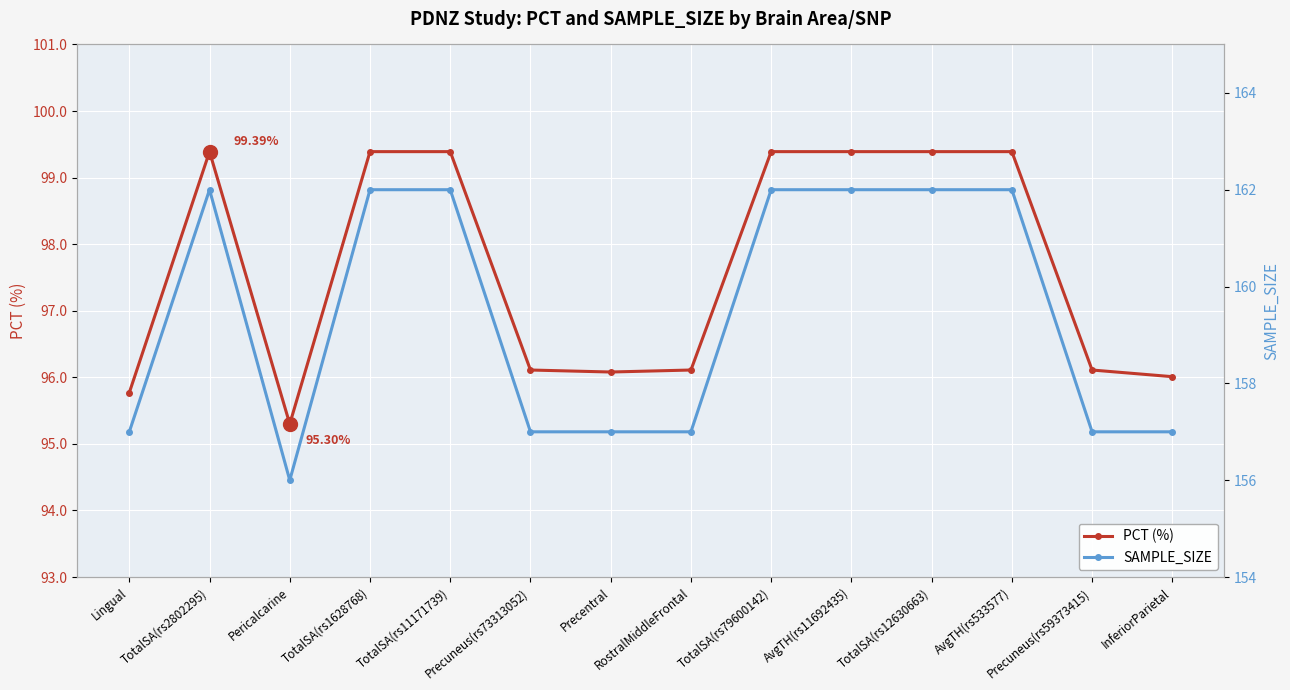

What is the difference between the PCT (%) values at InferiorParietal and Precuneus(rs59373415)?

0.1